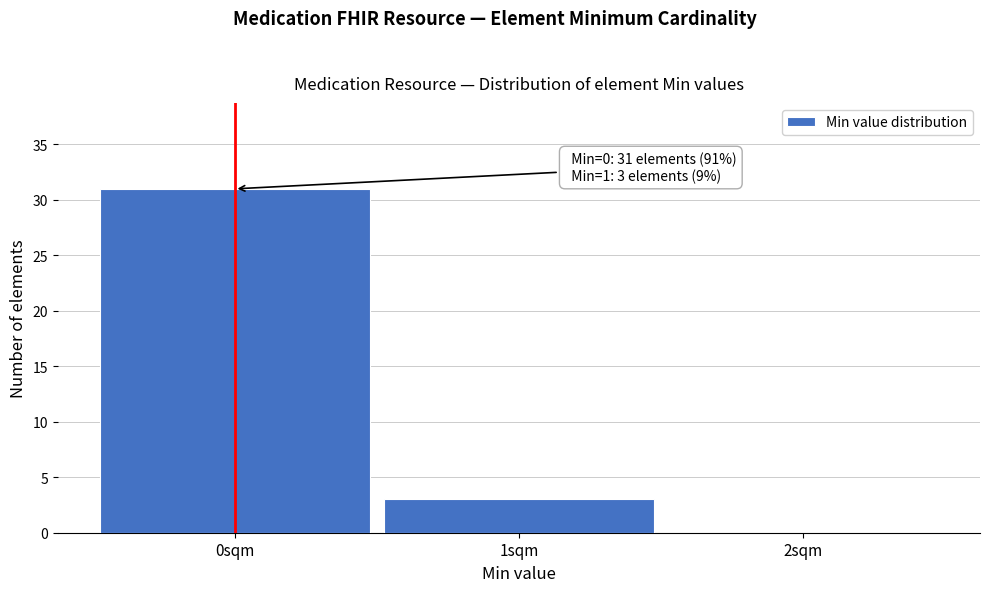

Over which range of the x-axis is the bar tallest?

-0.5 to 0.5